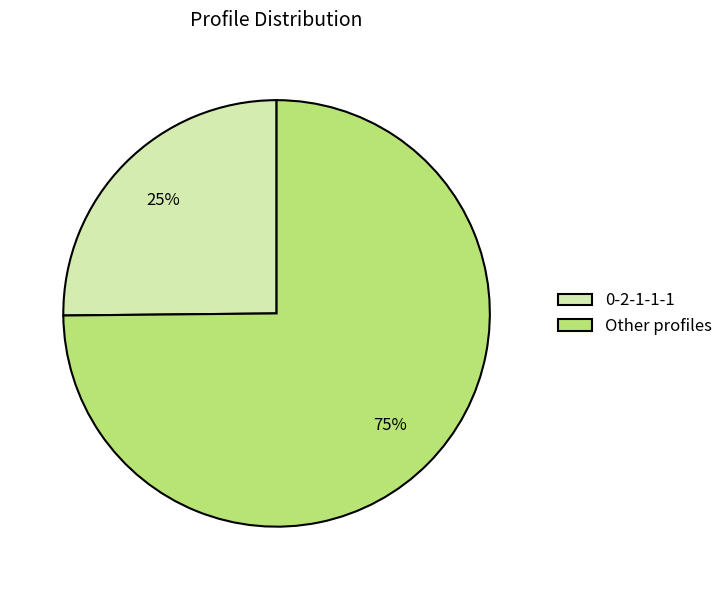

To the nearest percent, what is the combined percentage of Other profiles and 0-2-1-1-1?

100%